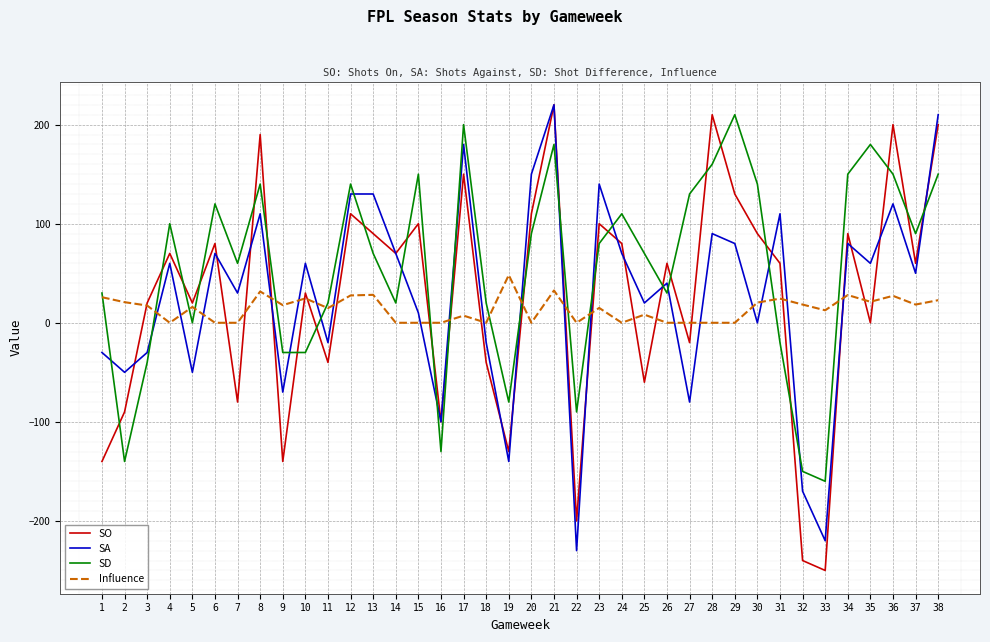

At which category does the chart reach its peak across all series?

21